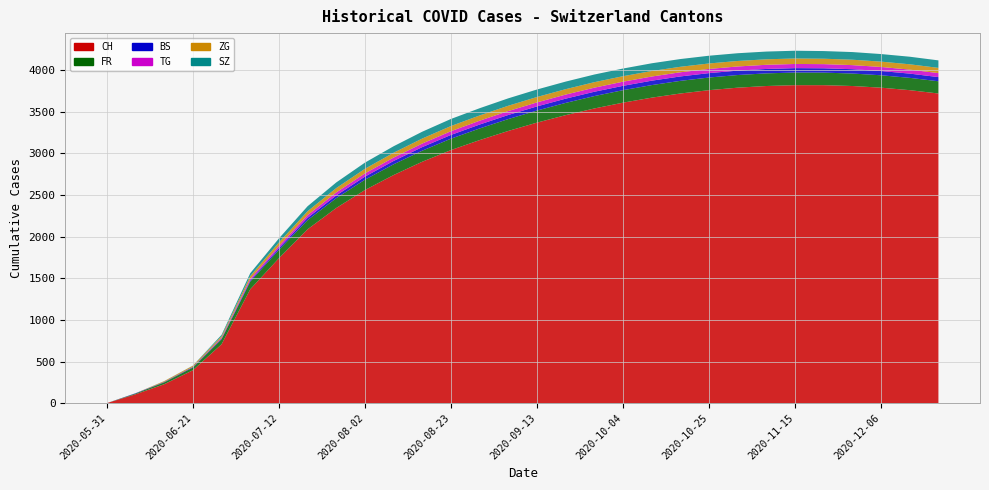

Reading left to right, extract all data points from this chart.

CH: 0	106	227	395	707	1368	1741	2089	2345	2561	2741	2901	3041	3161	3271	3371	3461	3541	3611	3671	3721	3761	3791	3811	3821	3821	3811	3791	3761	3721
FR: 0	9	22	32	61	92	100	110	118	124	129	133	137	140	143	145	147	149	150	151	152	152	152	152	152	151	150	149	148	147
BS: 0	4	5	7	7	12	21	28	33	37	40	43	45	47	49	50	51	52	52	53	53	53	53	53	53	52	52	51	51	50
TG: 0	0	1	2	10	21	27	32	36	39	41	43	45	46	47	48	49	49	50	50	50	50	50	50	50	50	49	49	48	48
ZG: 0	0	9	13	19	33	41	47	52	55	58	60	62	63	64	65	65	66	66	66	66	66	66	66	66	65	65	64	64	63
SZ: 0	0	1	2	16	35	49	60	68	74	78	82	85	87	89	90	91	92	92	93	93	93	93	93	93	92	92	91	91	90